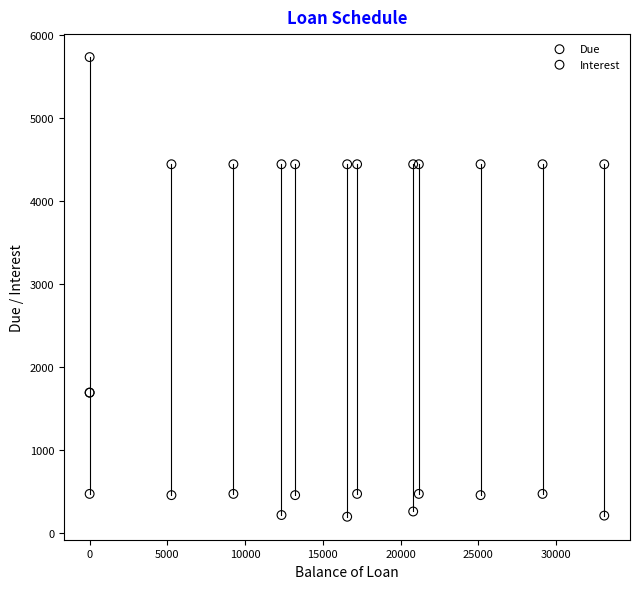

What are all the series names shown in the legend?

Due, Interest